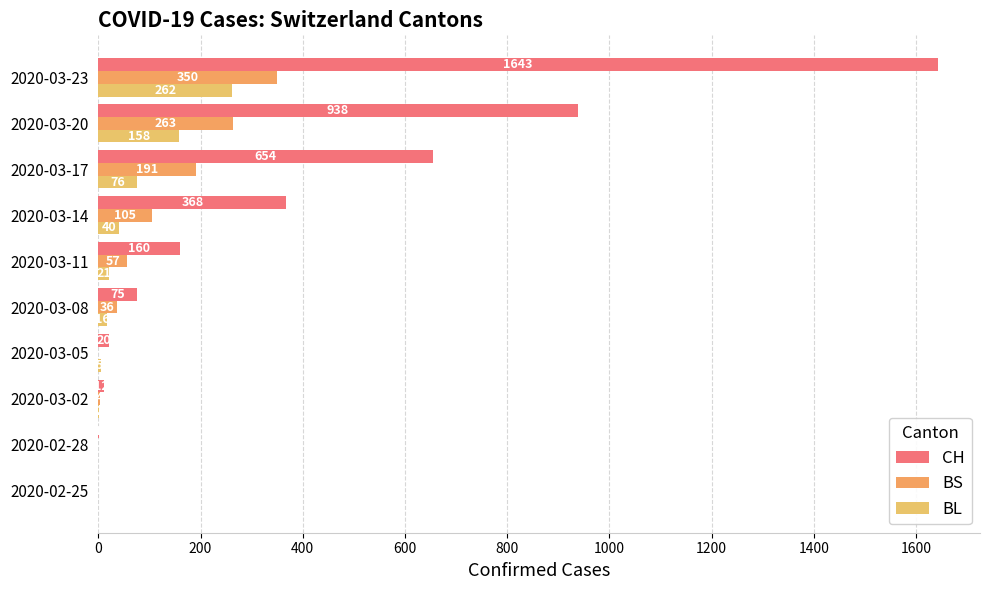

How many distinct data groups are displayed?

3